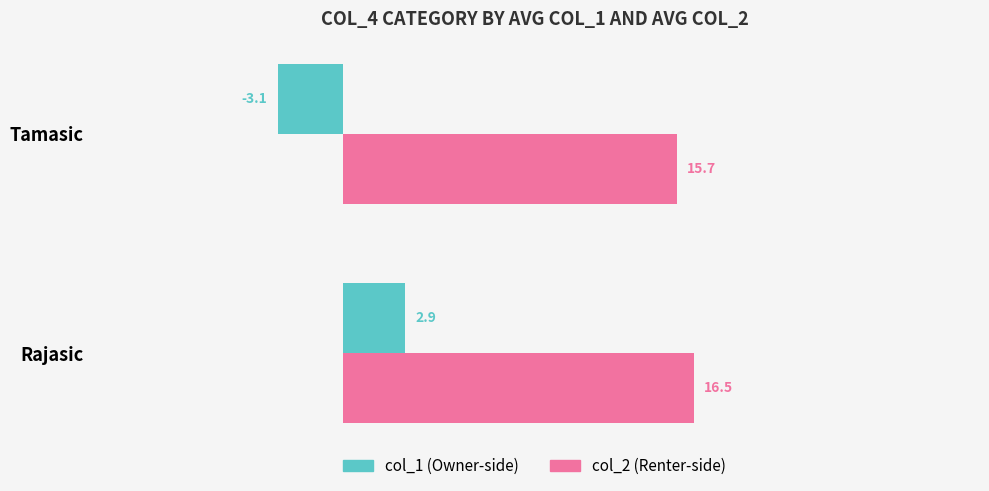

Which label corresponds to the smallest value in the chart?

Tamasic